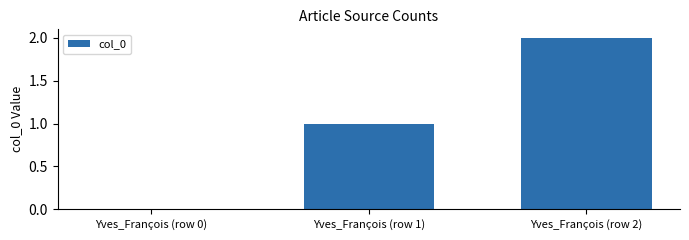

Does the chart contain stacked bars?

No